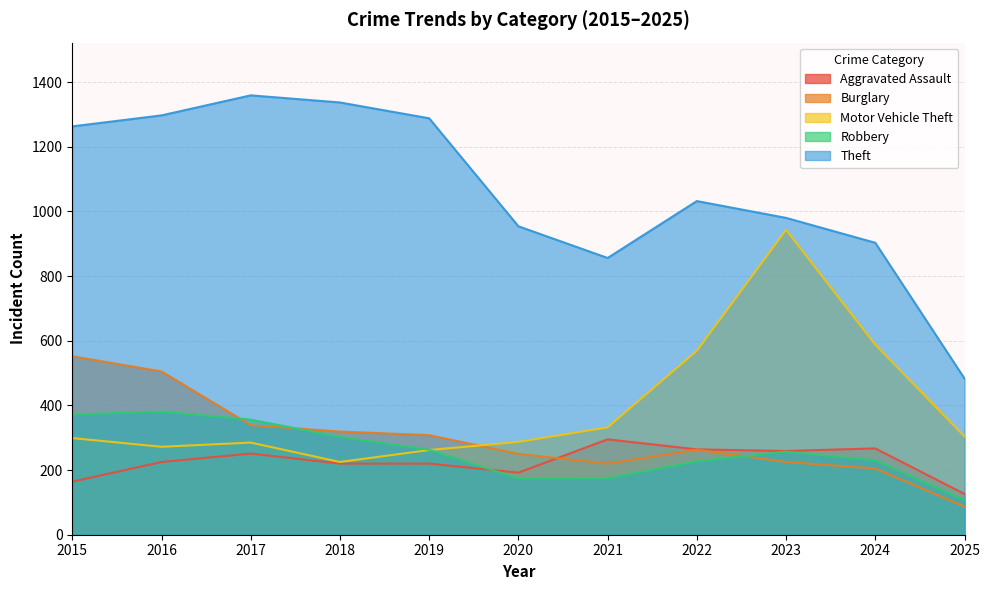

How many data points in Motor Vehicle Theft are less than 299?

5